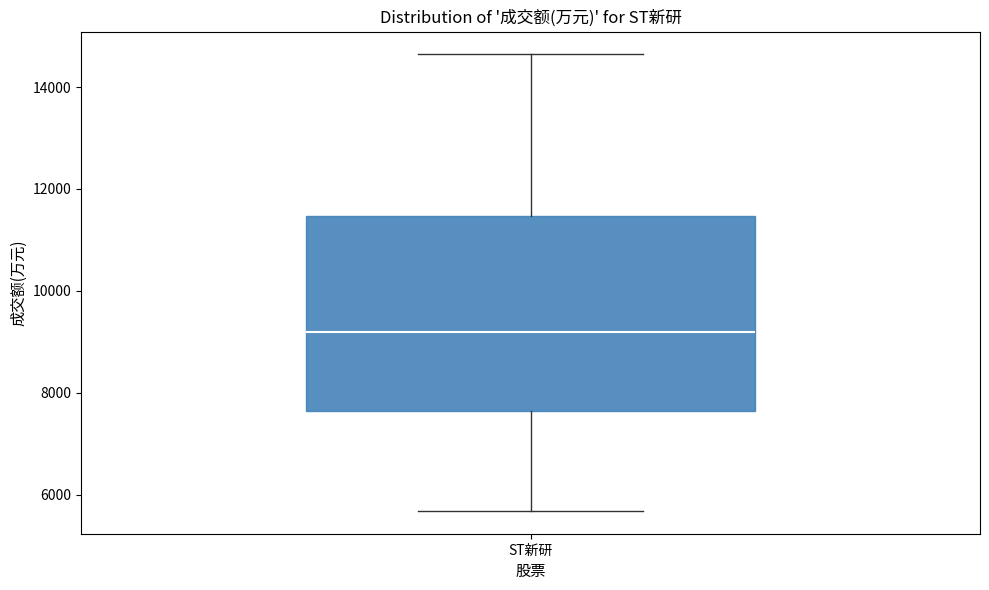

Read this box plot against the y-axis: the position of the median line, the range covered by the box, and the ends of both whiskers. The values are not printed on the chart, so give them approximately, as read against the axis.

median 9200, box 7600 to 11400, whiskers 5600 to 14600